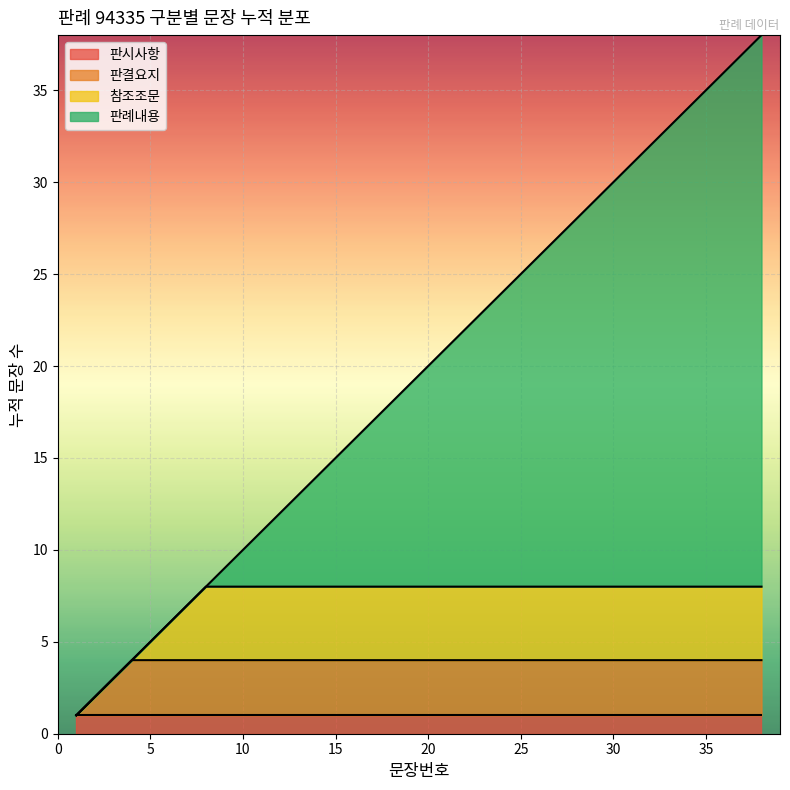

Read the value at 16.

16